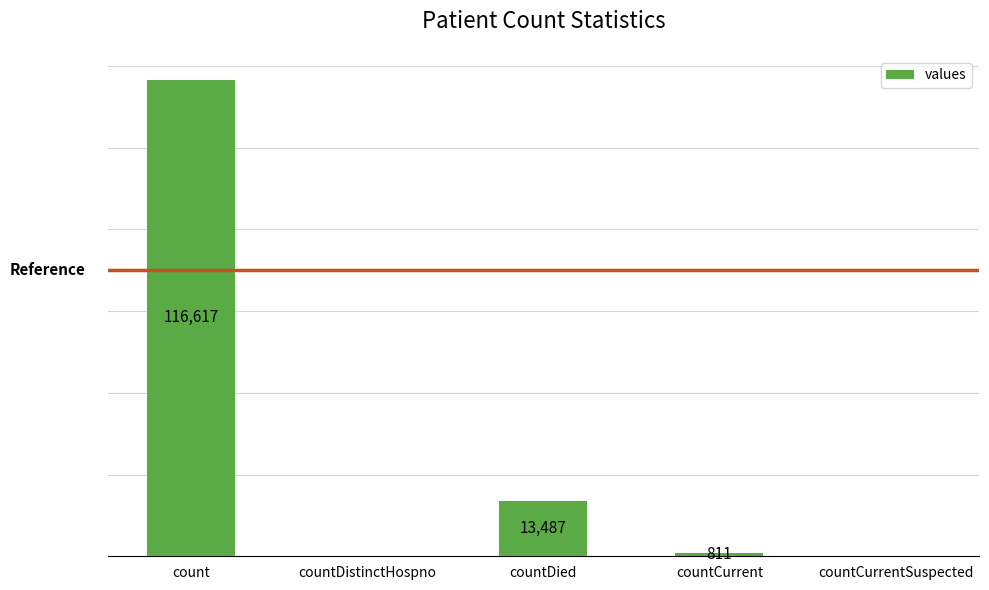

Which label corresponds to the largest value in the chart?

count